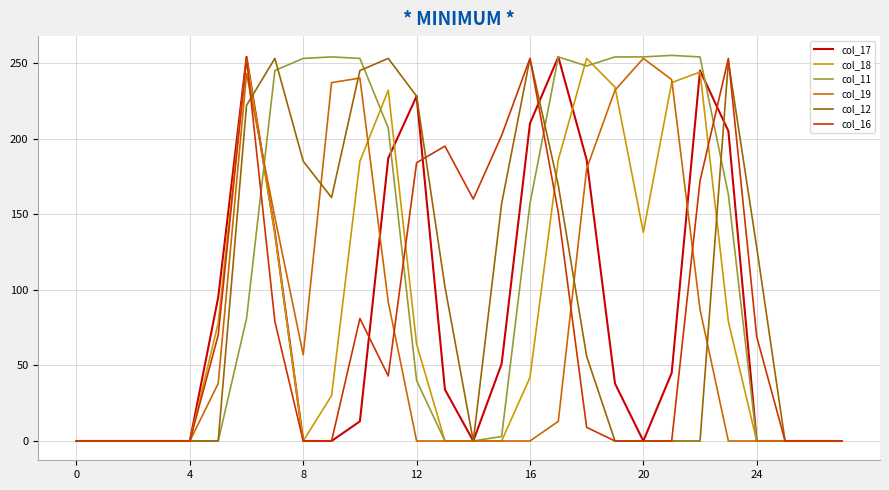

What is the greatest value displayed?

255